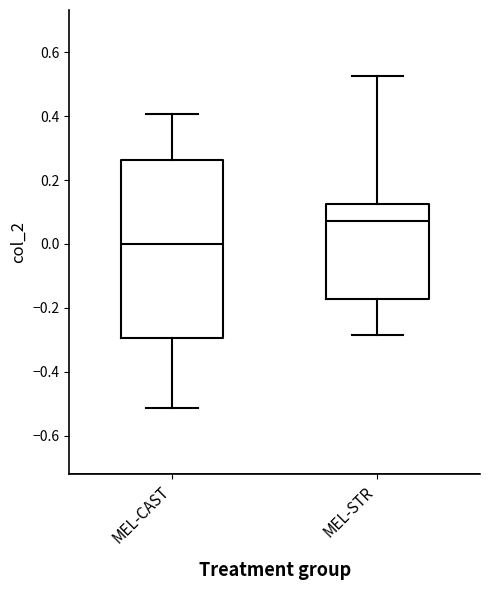

Reading left to right, transcribe this box plot: for each box, give where its median line is, the range the box spans, and where its two whiskers end, as read against the y-axis. The values are not printed on the chart, so give them approximately, as read against the axis.

MEL-CAST: median 0.00, box -0.30 to 0.26, whiskers -0.52 to 0.40
MEL-STR: median 0.08, box -0.18 to 0.12, whiskers -0.28 to 0.52